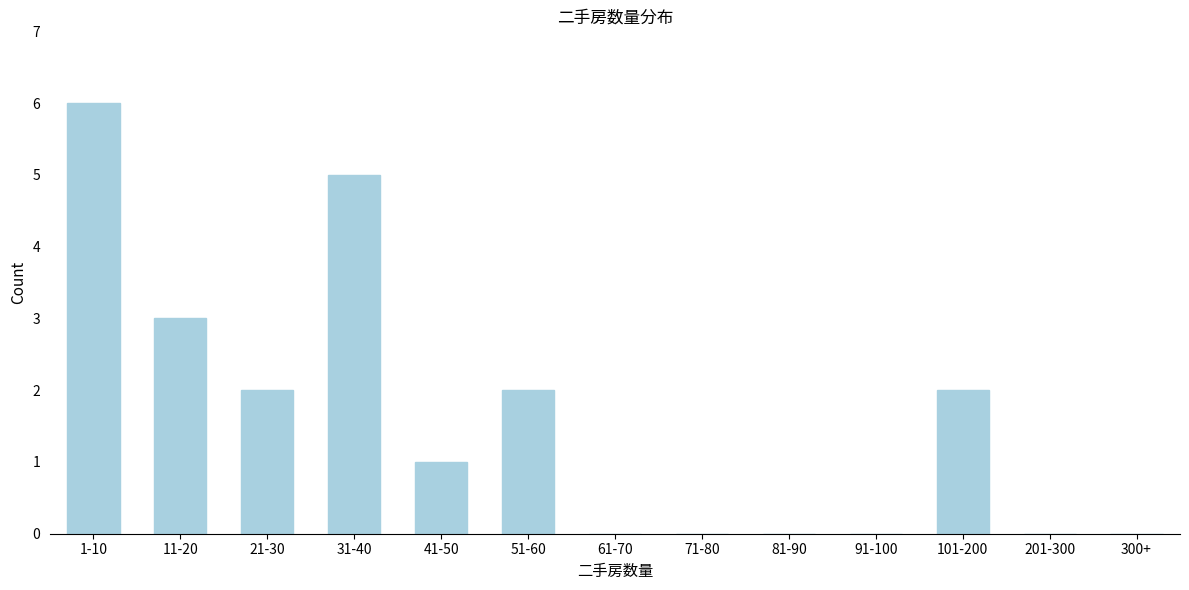

Reading left to right, transcribe all the data shown in this chart.

1-10=6	11-20=3	21-30=2	31-40=5	41-50=1	51-60=2	61-70=0	71-80=0	81-90=0	91-100=0	101-200=2	201-300=0	300+=0